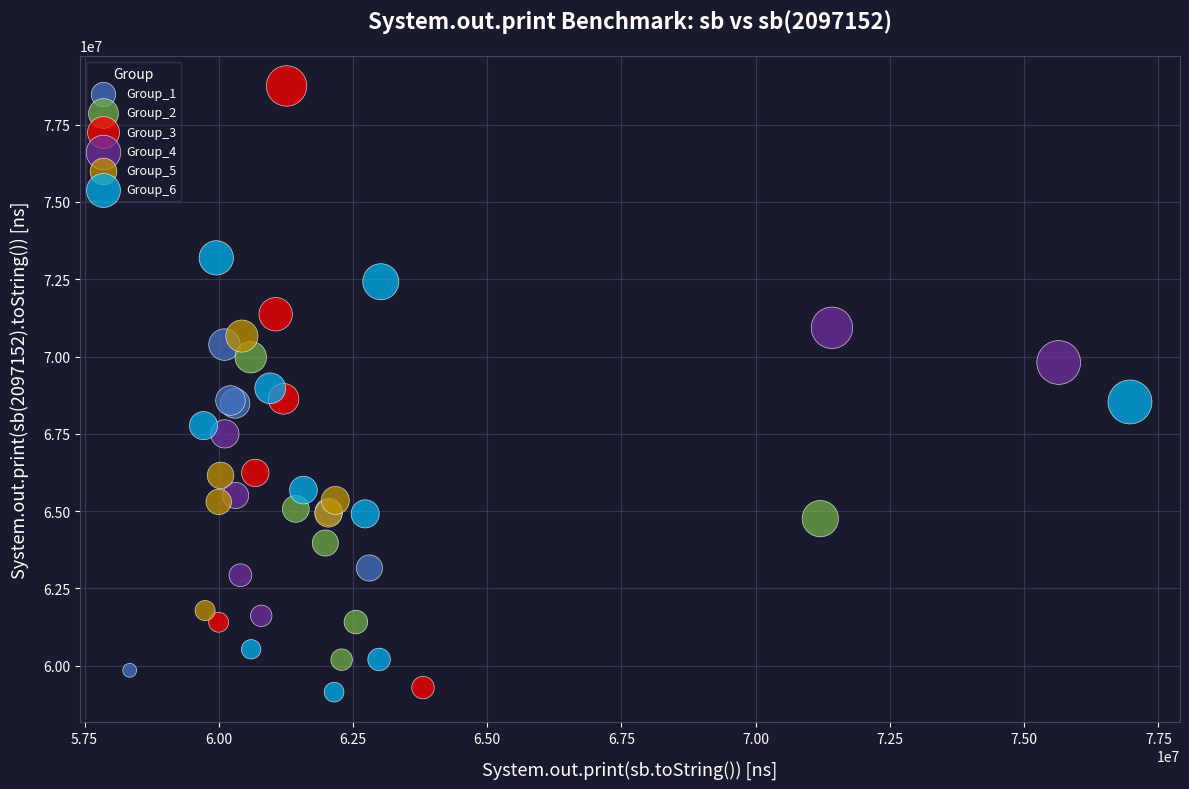

Which series has the widest spread of Y values?

Group_3